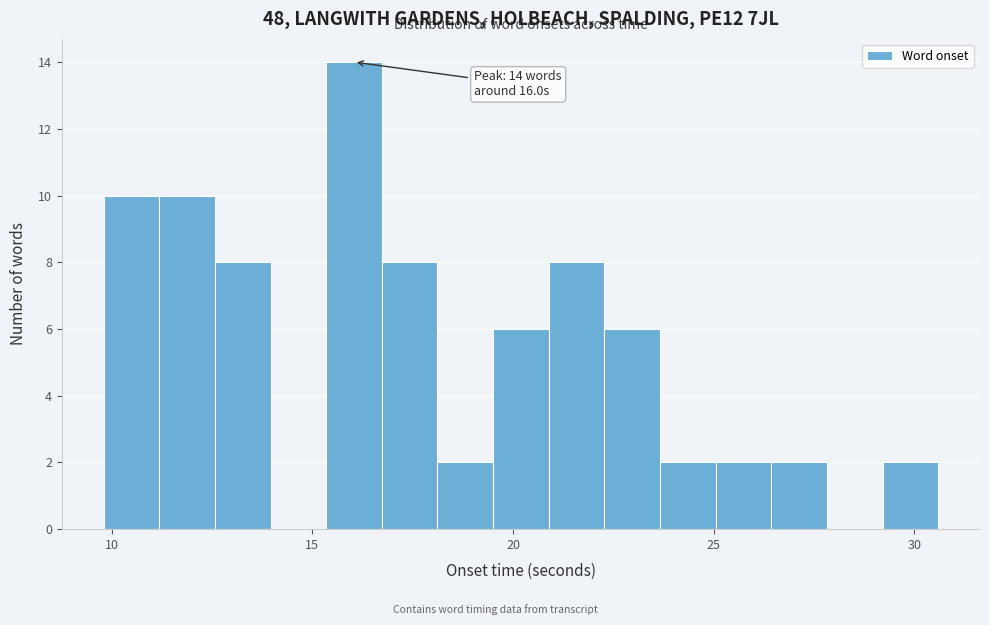

Read against the x-axis, roughly where is the centre of the tallest bar?

16.0